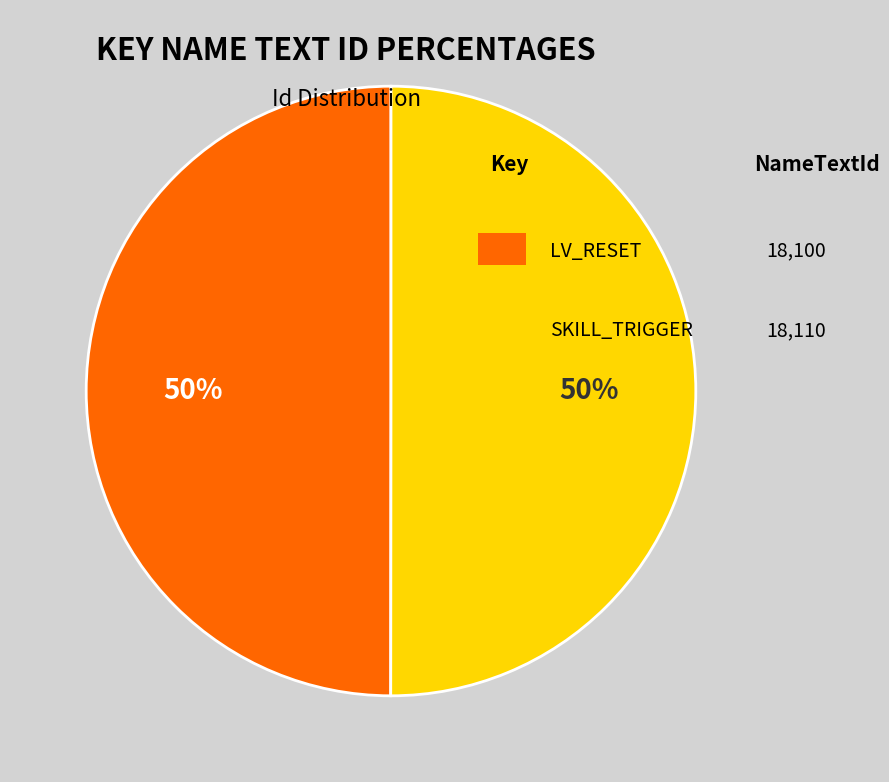

To the nearest percent, what is the average slice percentage?

50%